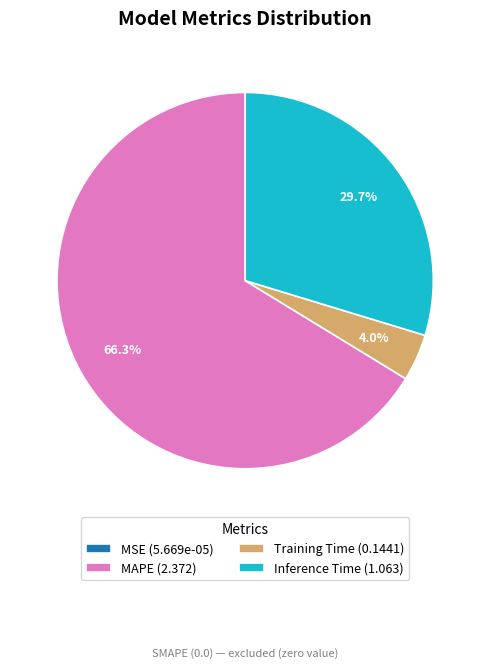

Which category has the biggest portion of the pie?

MAPE (2.372)